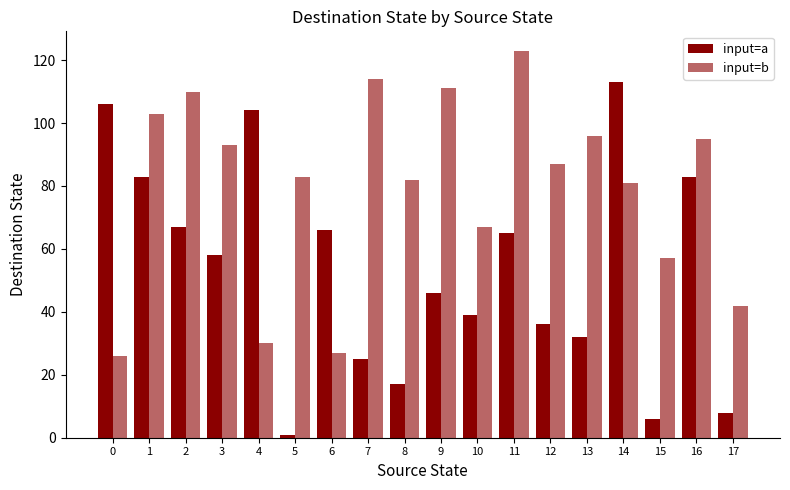

What is the smallest value displayed?

1